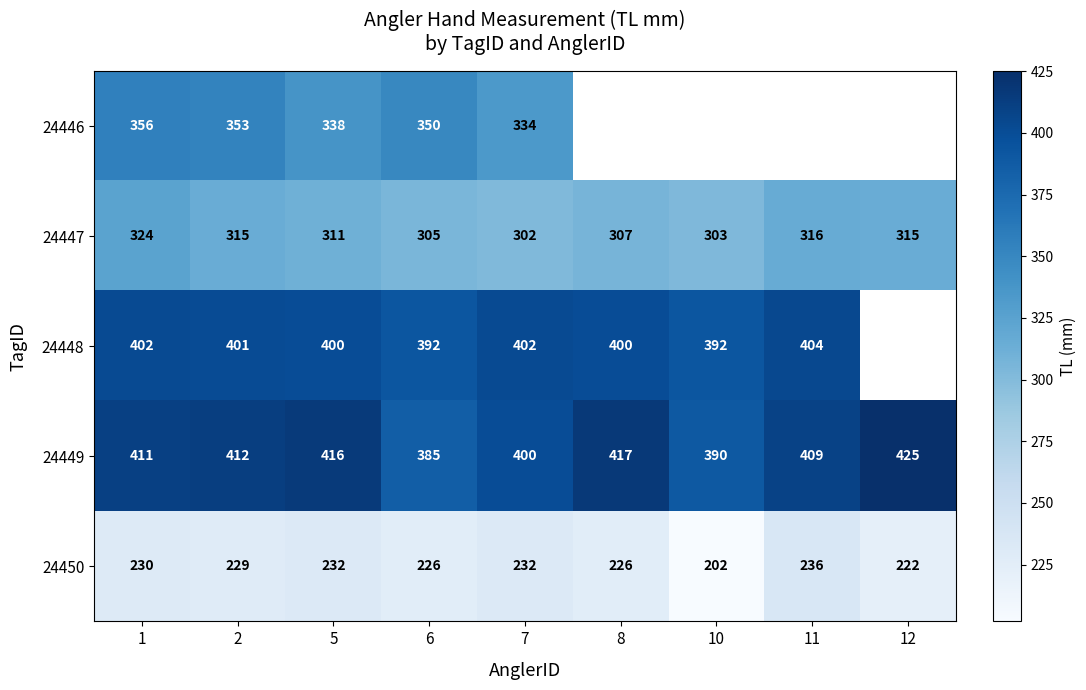

At which label does 24449 reach its peak?

12